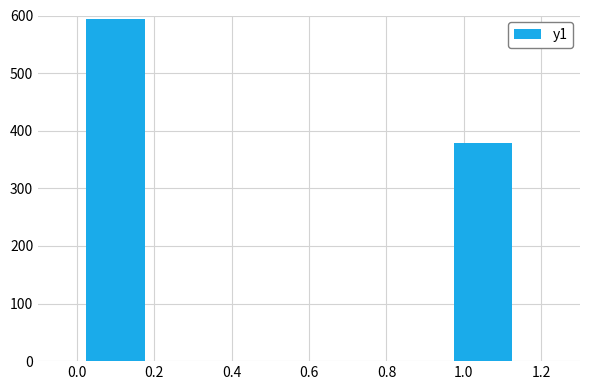

At which category does the chart reach its minimum across all series?

1.0